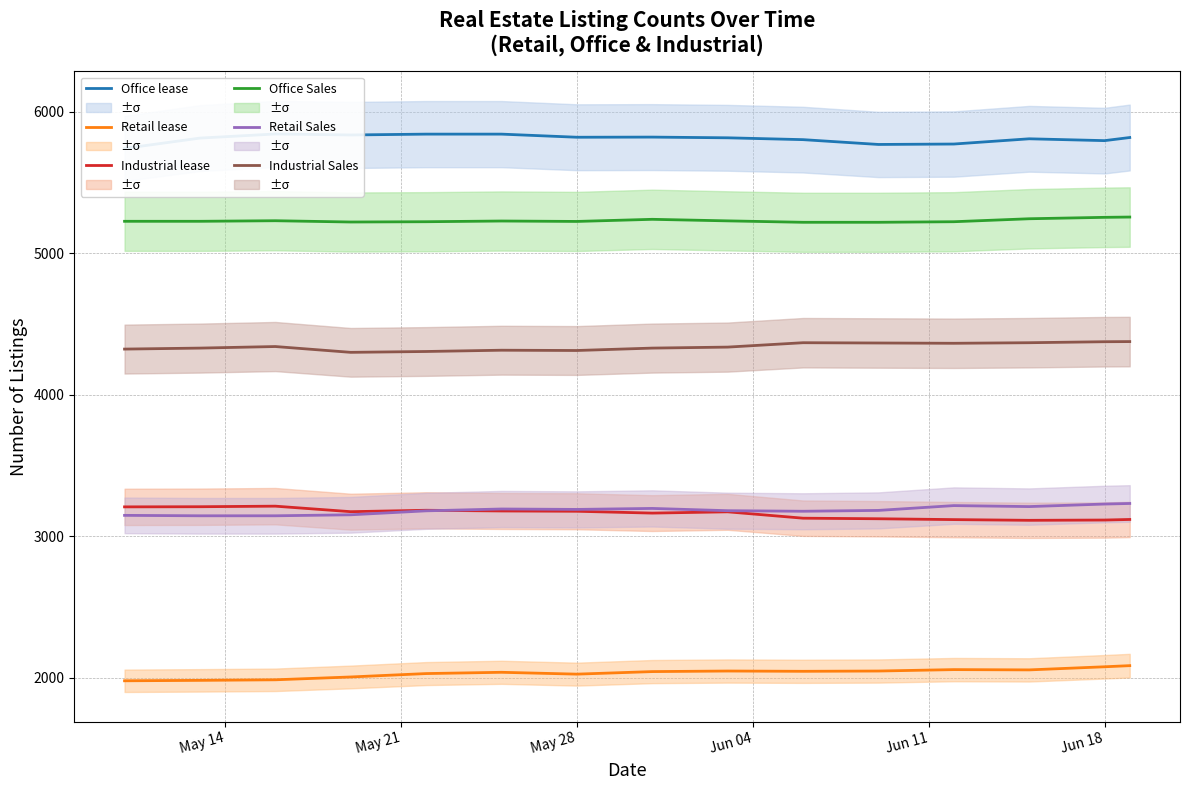

True or false: Industrial Sales and Office Sales cross at least once.

False